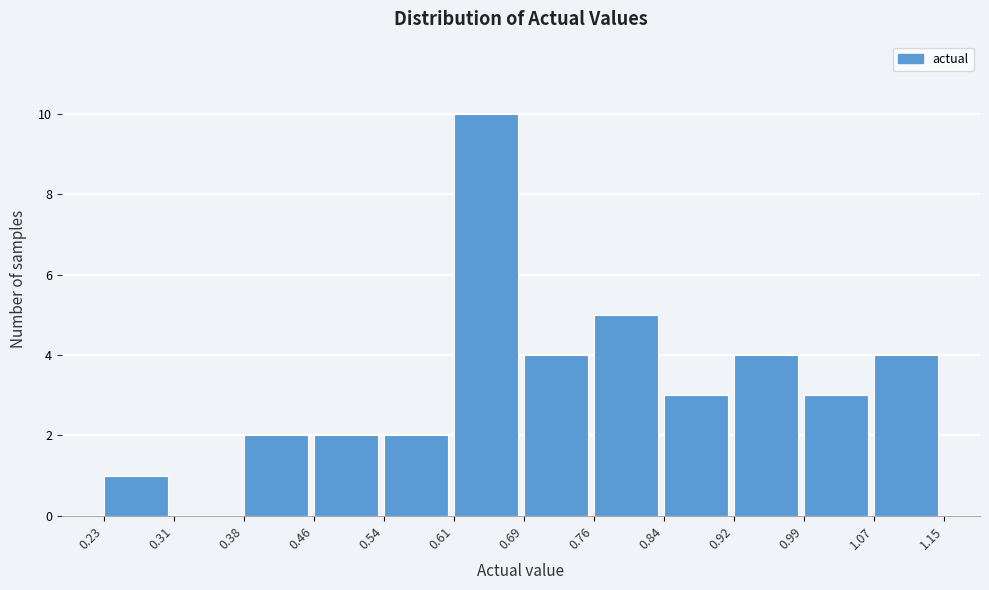

Reading left to right, list every bar in this chart as the range it spans on the x-axis followed by its height. The values are not printed on the chart, so give them approximately, as read against the axis.

0.23 to 0.31: 1
0.31 to 0.38: 0
0.38 to 0.46: 2
0.46 to 0.54: 2
0.54 to 0.61: 2
0.61 to 0.69: 10
0.69 to 0.76: 4
0.76 to 0.84: 5
0.84 to 0.92: 3
0.92 to 0.99: 4
0.99 to 1.07: 3
1.07 to 1.15: 4